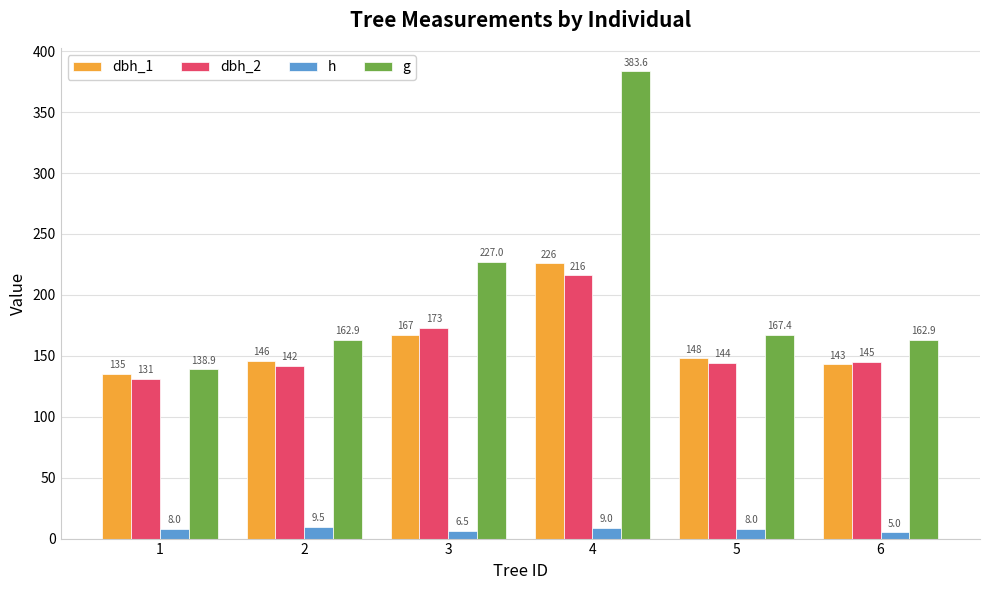

What are all the series names shown in the legend?

dbh_1, dbh_2, h, g